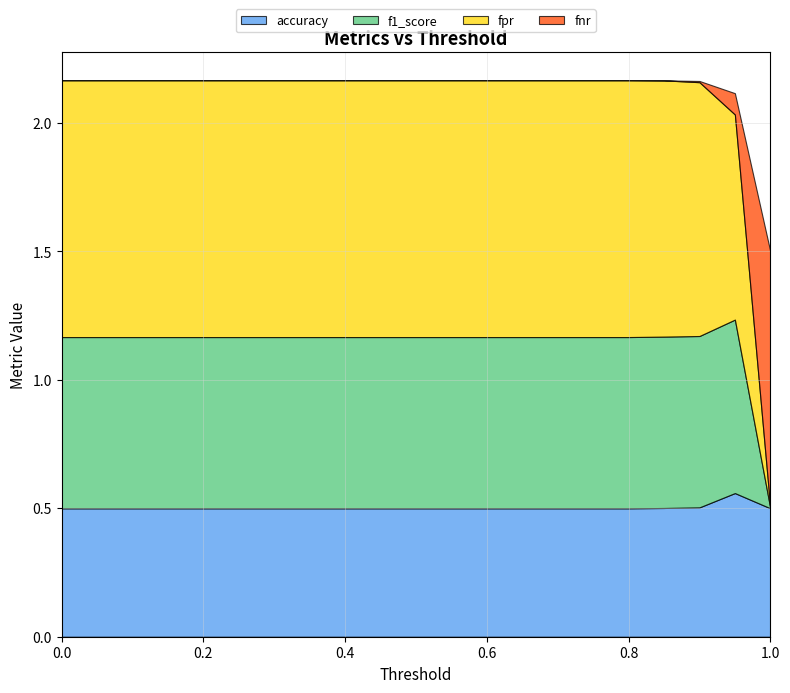

What is the difference between the maximum and minimum values in the accuracy series?

0.1